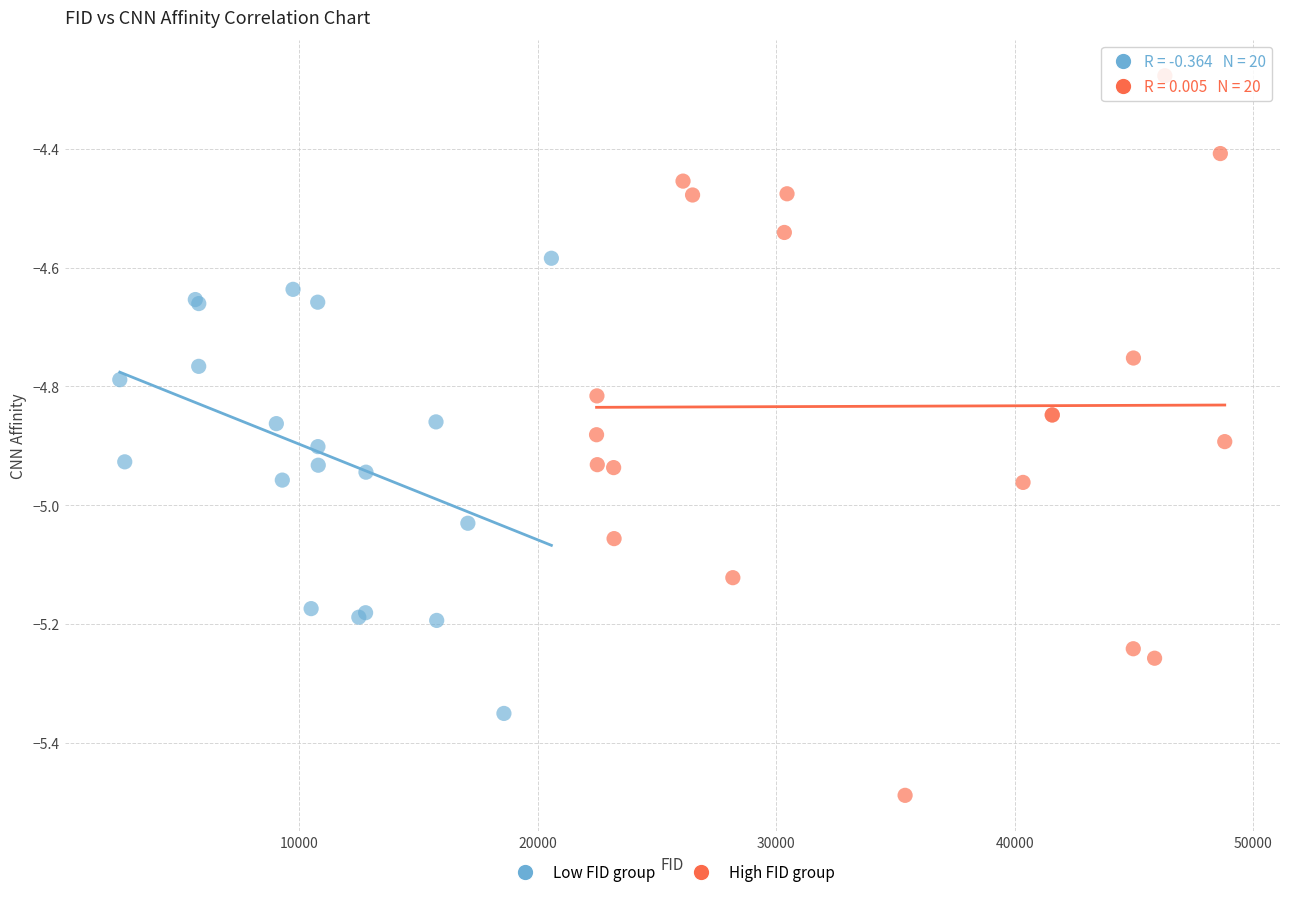

What are all the series names shown in the legend?

Low FID group, High FID group